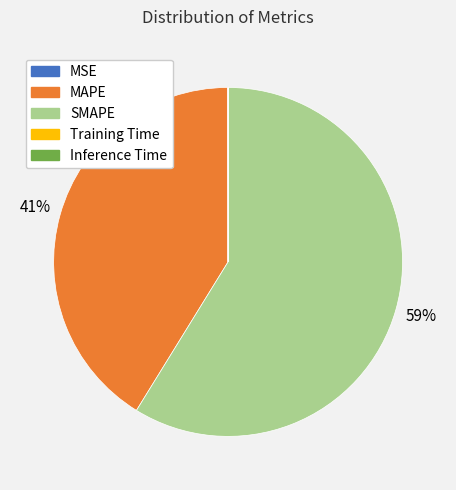

Which category has the biggest portion of the pie?

SMAPE